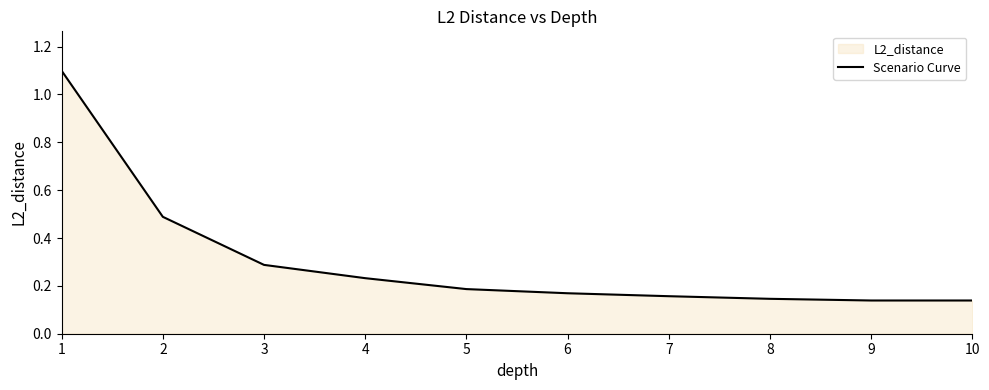

Where is the data nearest to the value 0?

9